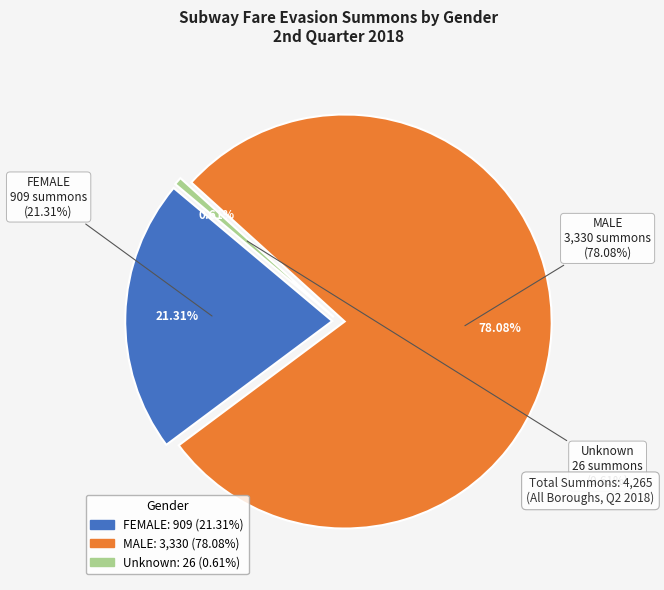

What is the largest slice in the pie chart?

MALE